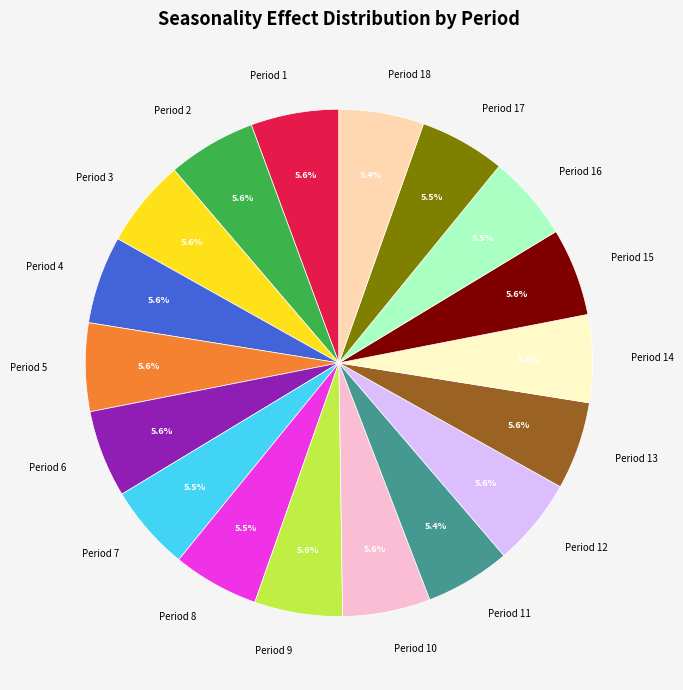

Does Period 3 represent more than half of the total?

No